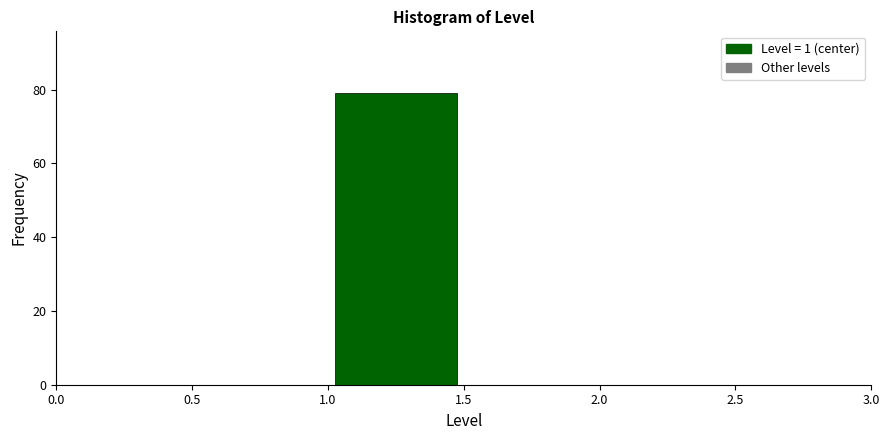

How tall is the bar that spans 1.0 to 1.5 on the x-axis? The values are not printed on the chart, so give them approximately, as read against the axis.

80